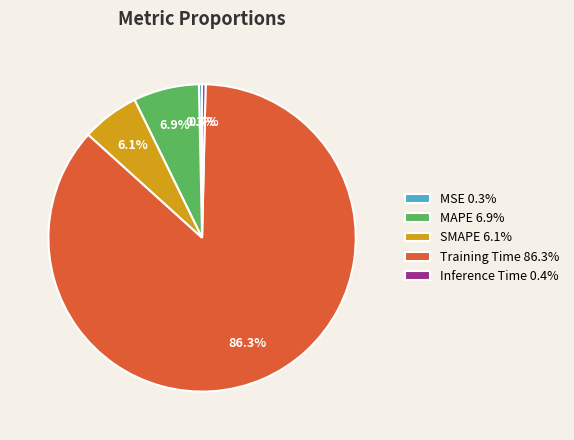

True or false: SMAPE accounts for 6% of the total.

True